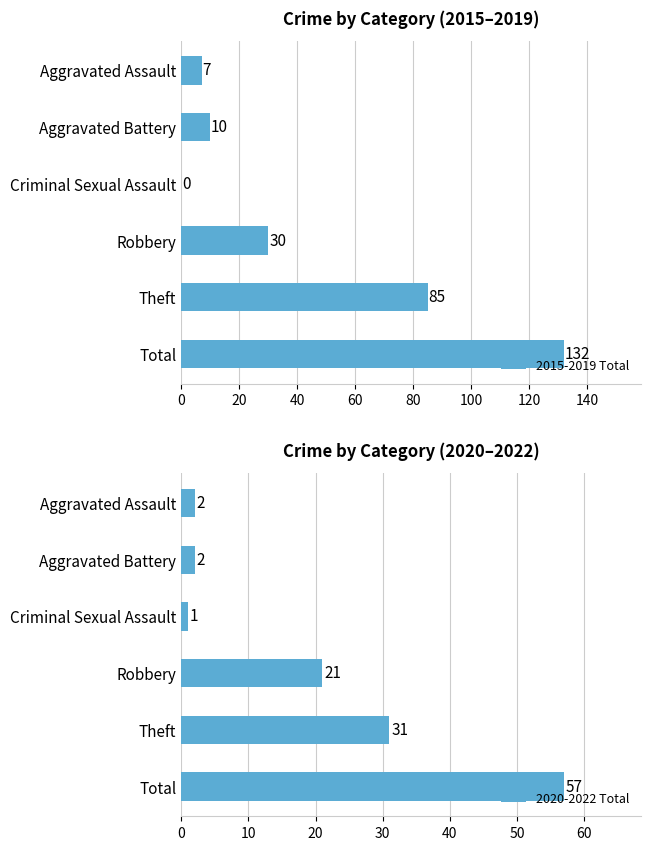

Where is 2015-2019 Total nearest to the value 66?

Theft